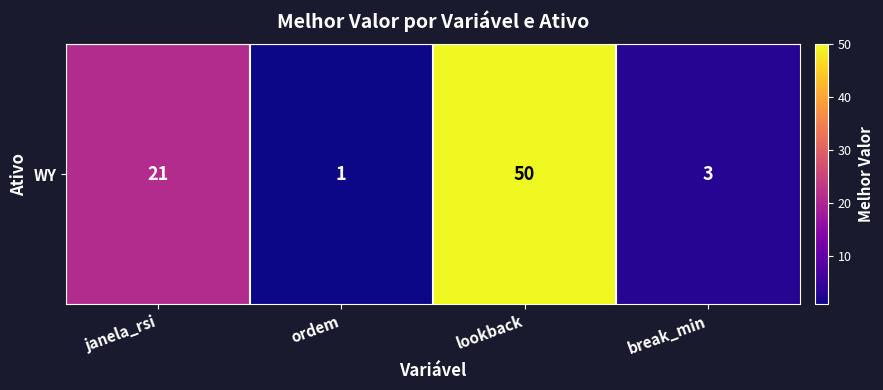

Rank the categories by value from lowest to highest.

ordem, break_min, janela_rsi, lookback